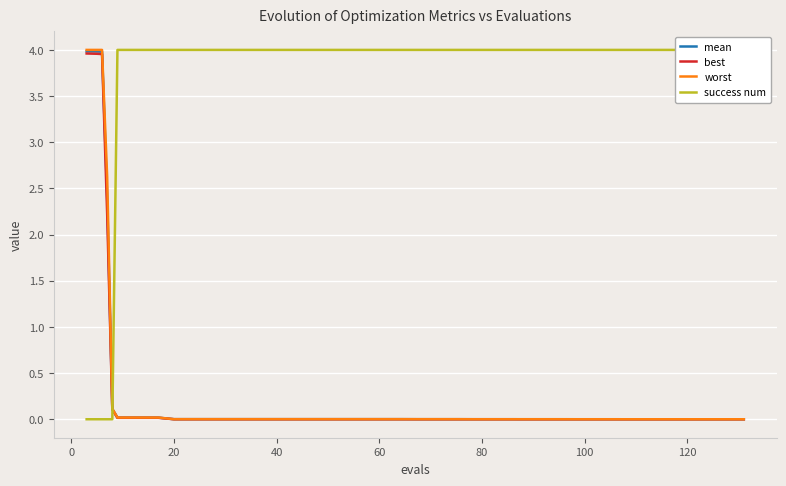

Reading right to left, extract all data points from this chart.

mean: 0.0	0.0	0.0	0.0	0.0	0.0	0.0	0.0	0.0	0.0	0.0	0.0	0.0	0.0	0.0	0.0	0.0	0.0	0.0	0.0	0.0	0.0	0.0	0.0	0.0	0.0	0.0	0.0	0.0	0.0	0.0	0.0	0.0	0.0	0.0	0.1	2.4	4.0	4.0	4.0
best: 0.0	0.0	0.0	0.0	0.0	0.0	0.0	0.0	0.0	0.0	0.0	0.0	0.0	0.0	0.0	0.0	0.0	0.0	0.0	0.0	0.0	0.0	0.0	0.0	0.0	0.0	0.0	0.0	0.0	0.0	0.0	0.0	0.0	0.0	0.0	0.1	2.2	4.0	4.0	4.0
worst: 0.0	0.0	0.0	0.0	0.0	0.0	0.0	0.0	0.0	0.0	0.0	0.0	0.0	0.0	0.0	0.0	0.0	0.0	0.0	0.0	0.0	0.0	0.0	0.0	0.0	0.0	0.0	0.0	0.0	0.0	0.0	0.0	0.0	0.0	0.0	0.1	2.6	4.0	4.0	4.0
success num: 4.0	4.0	4.0	4.0	4.0	4.0	4.0	4.0	4.0	4.0	4.0	4.0	4.0	4.0	4.0	4.0	4.0	4.0	4.0	4.0	4.0	4.0	4.0	4.0	4.0	4.0	4.0	4.0	4.0	4.0	4.0	4.0	4.0	4.0	4.0	0.0	0.0	0.0	0.0	0.0